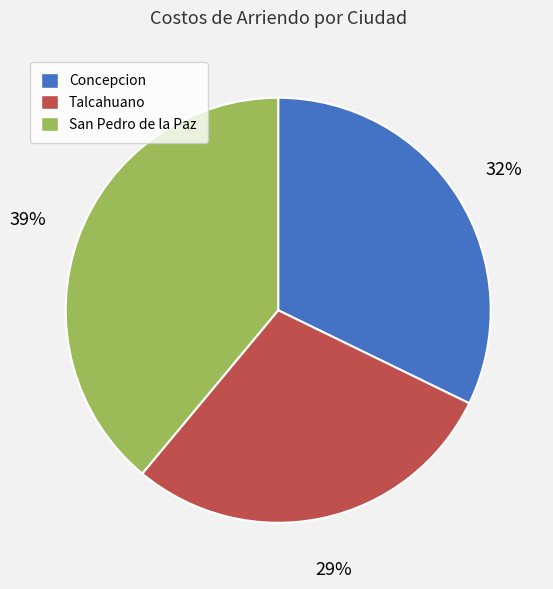

Count the number of slices in the pie.

3